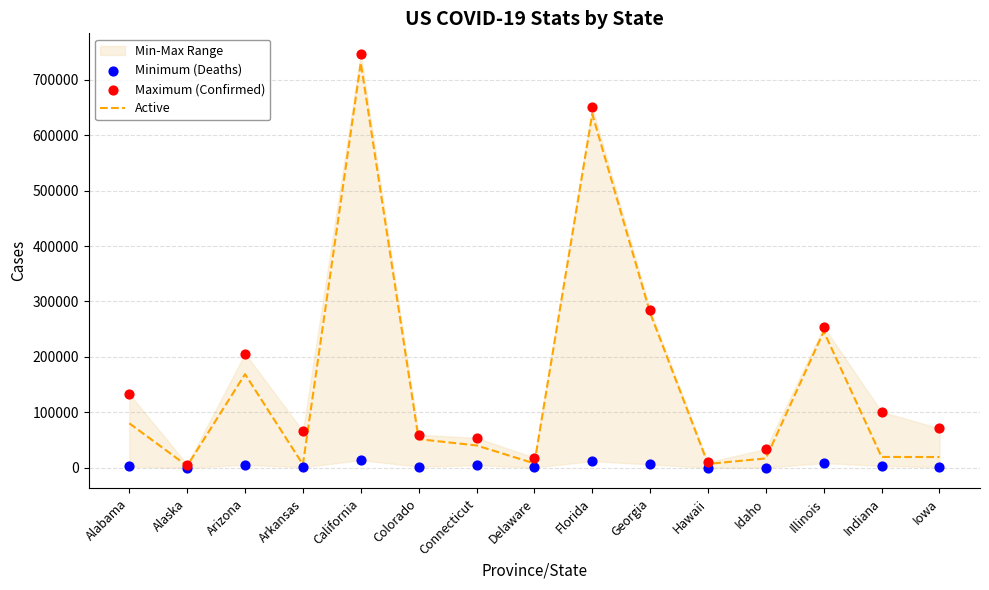

Which series has the widest spread of Y values?

Maximum (Confirmed)